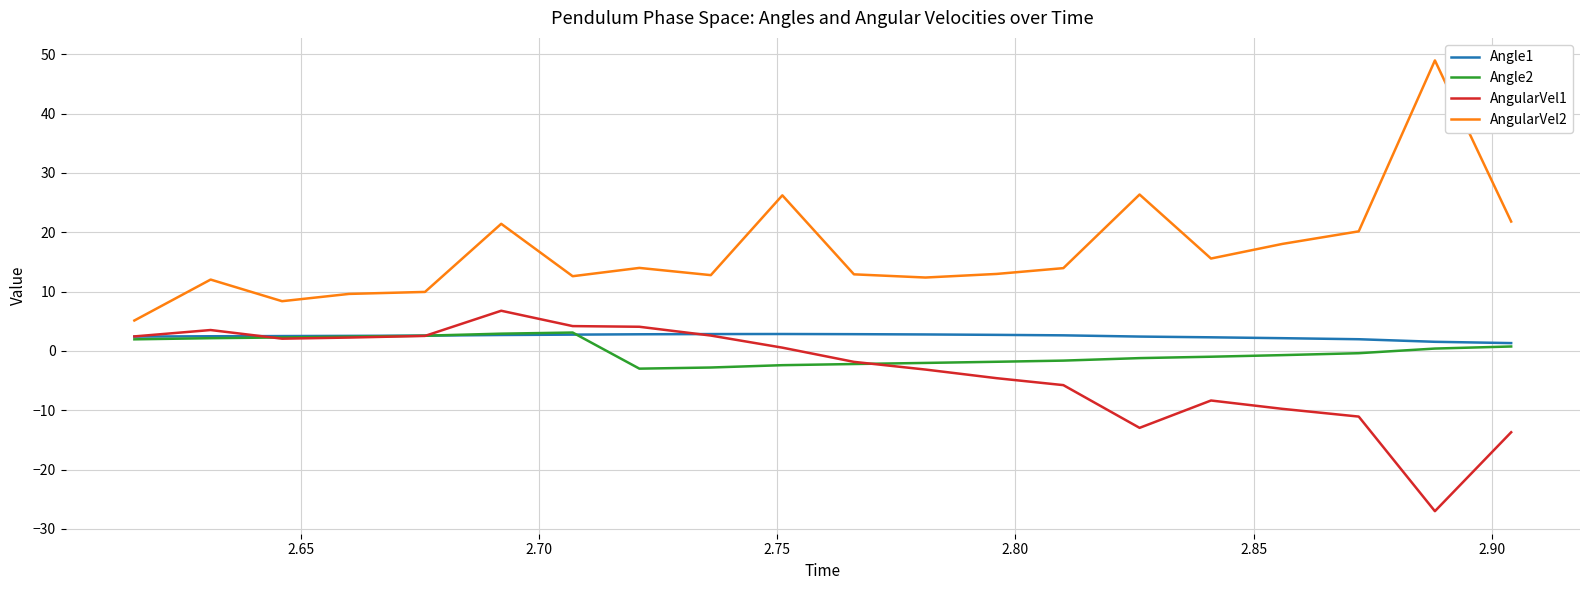

Which series has the largest total across all categories?

AngularVel2